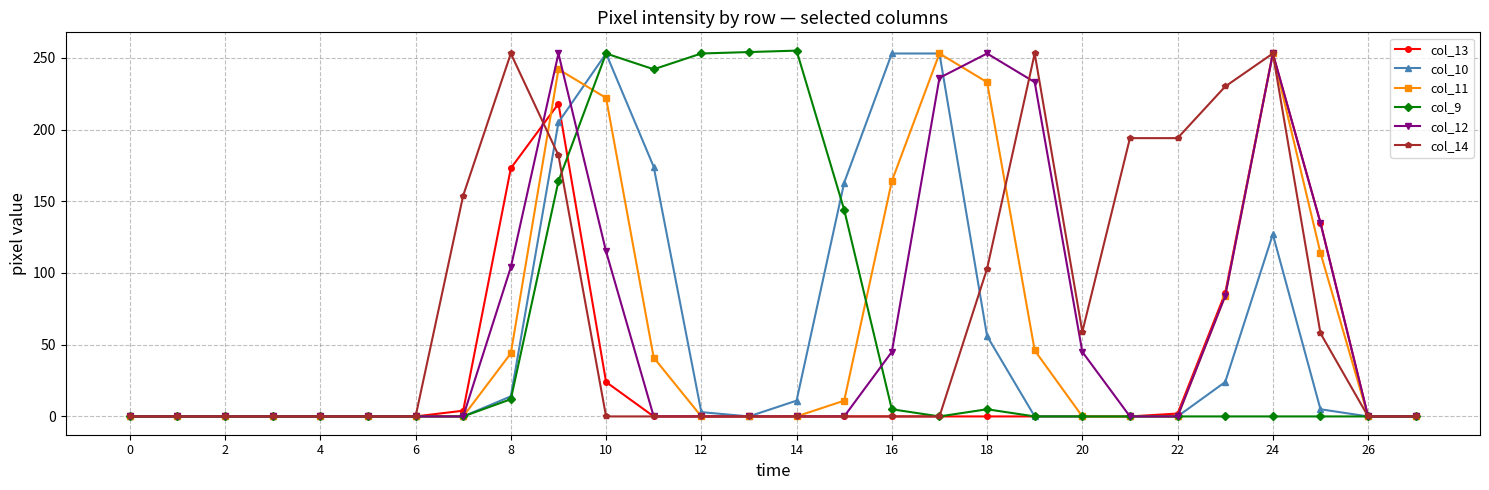

At how many categories does at least one series exceed 132?

18